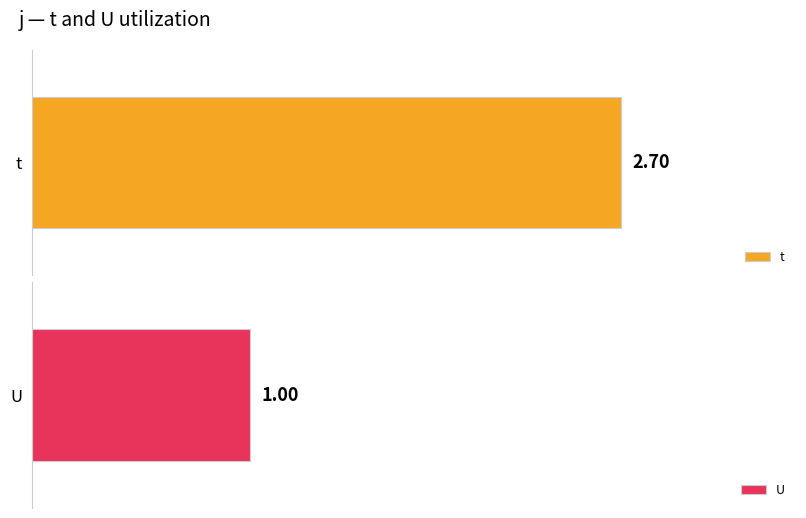

Are the bars grouped side by side (vs. stacked)?

Yes